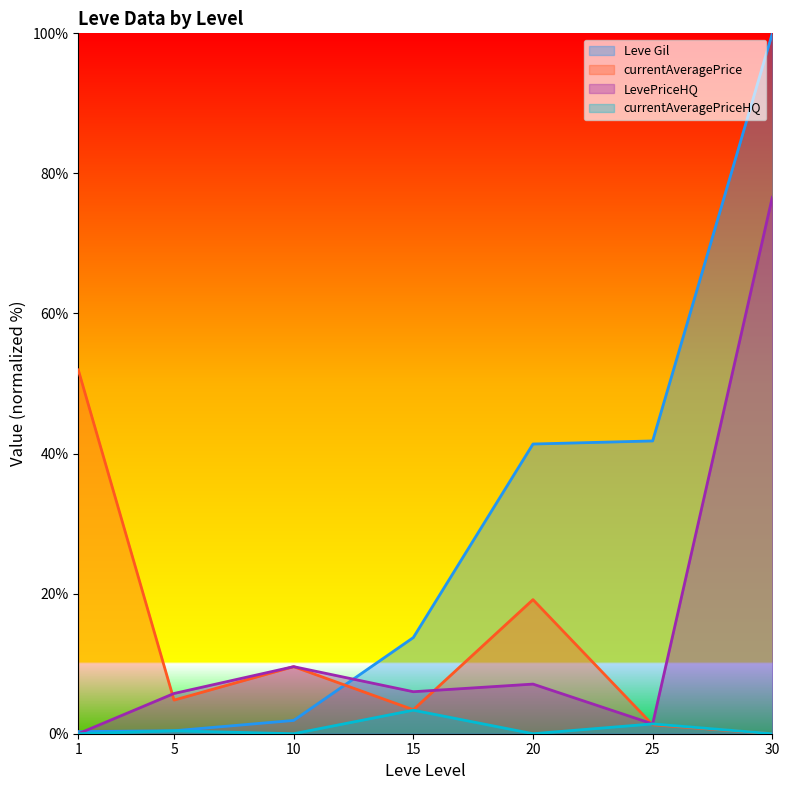

What is the value of the Leve Gil point at the 7th from the left?

100.0